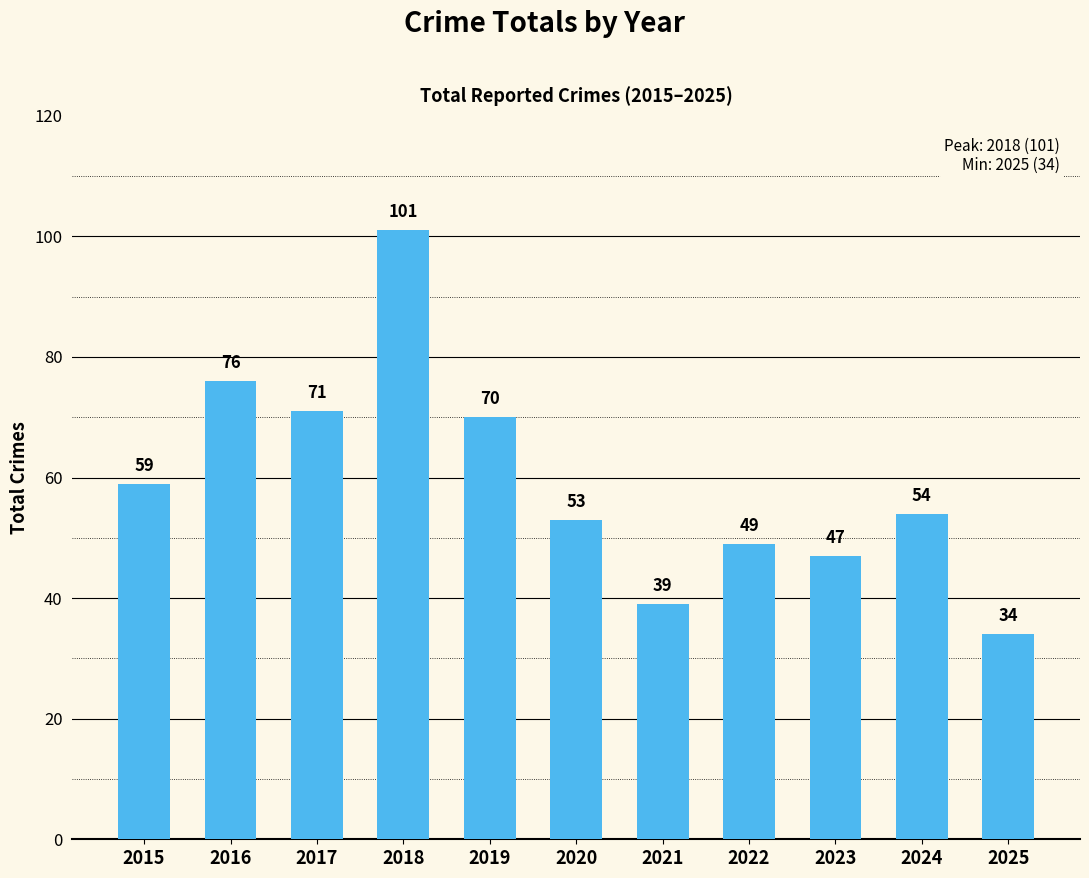

What is the value of the 10th bar from the left?

54